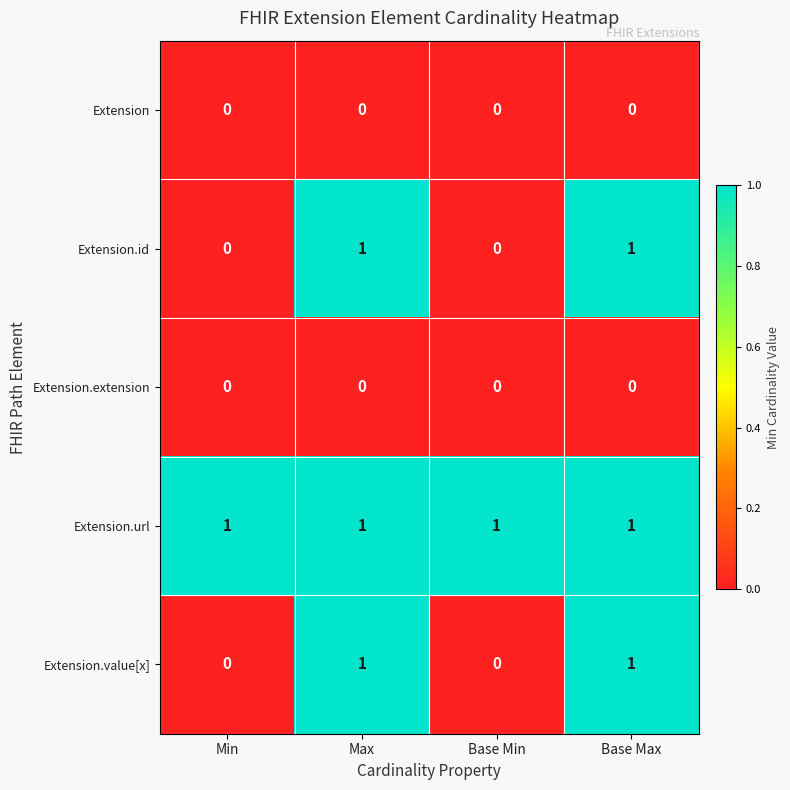

How many categories are shown in the chart?

4